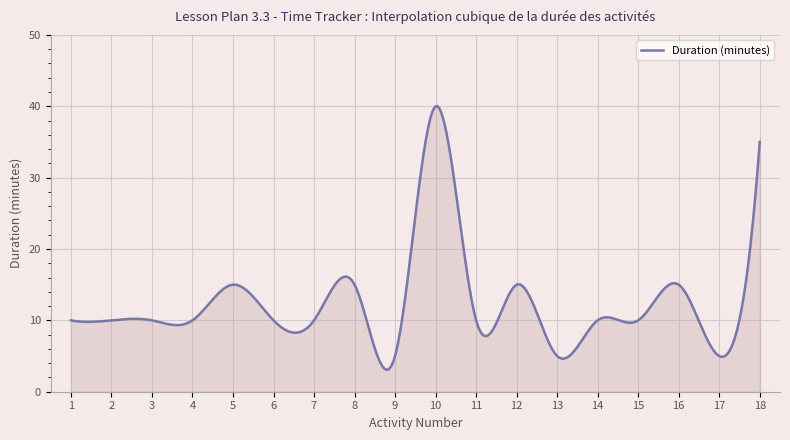

What is the greatest value displayed?

40.0